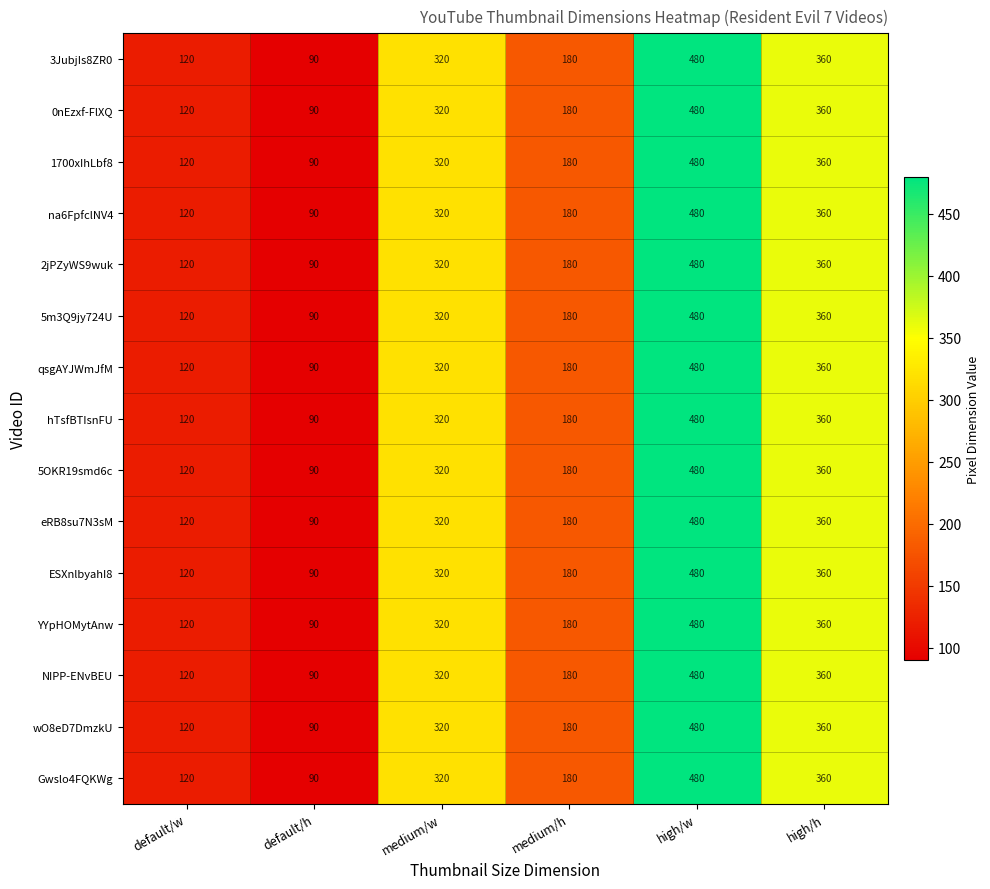

What is the sum of the 5m3Q9jy724U values at medium/h and high/w?

660